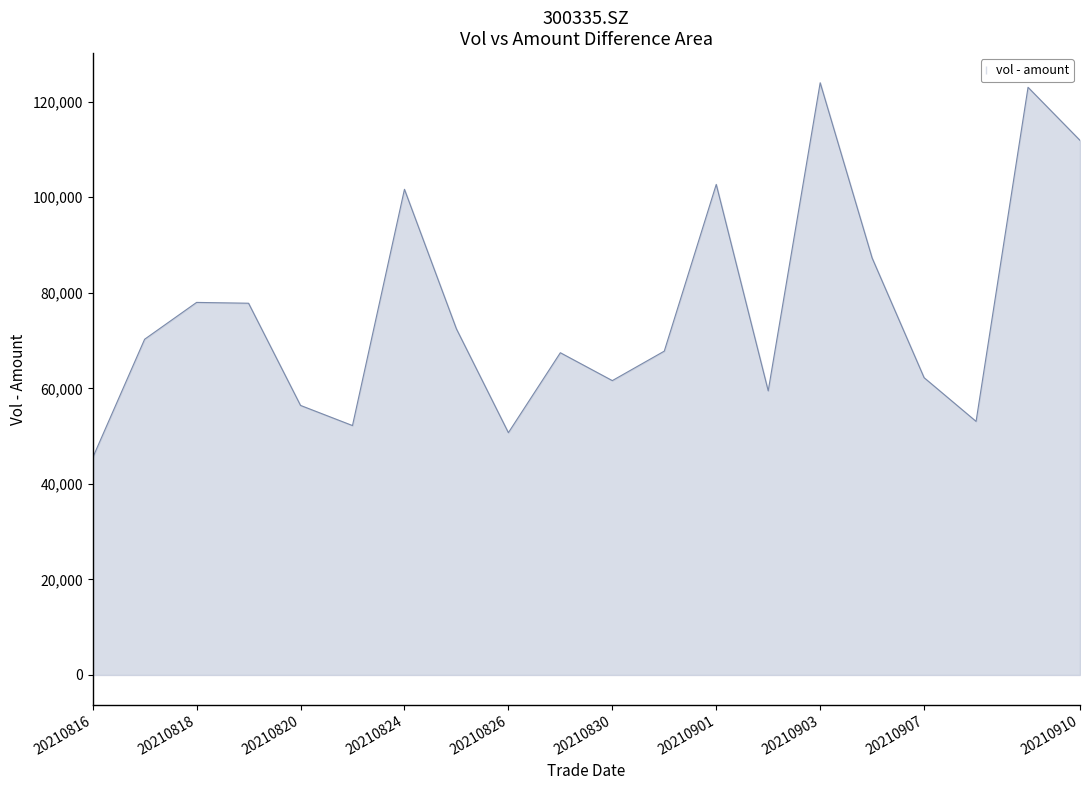

Count the number of categories in the chart.

20